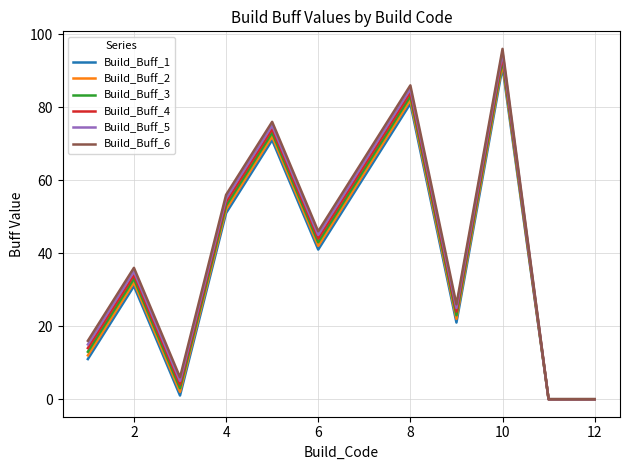

Which series has the largest range (max minus min)?

Build_Buff_6